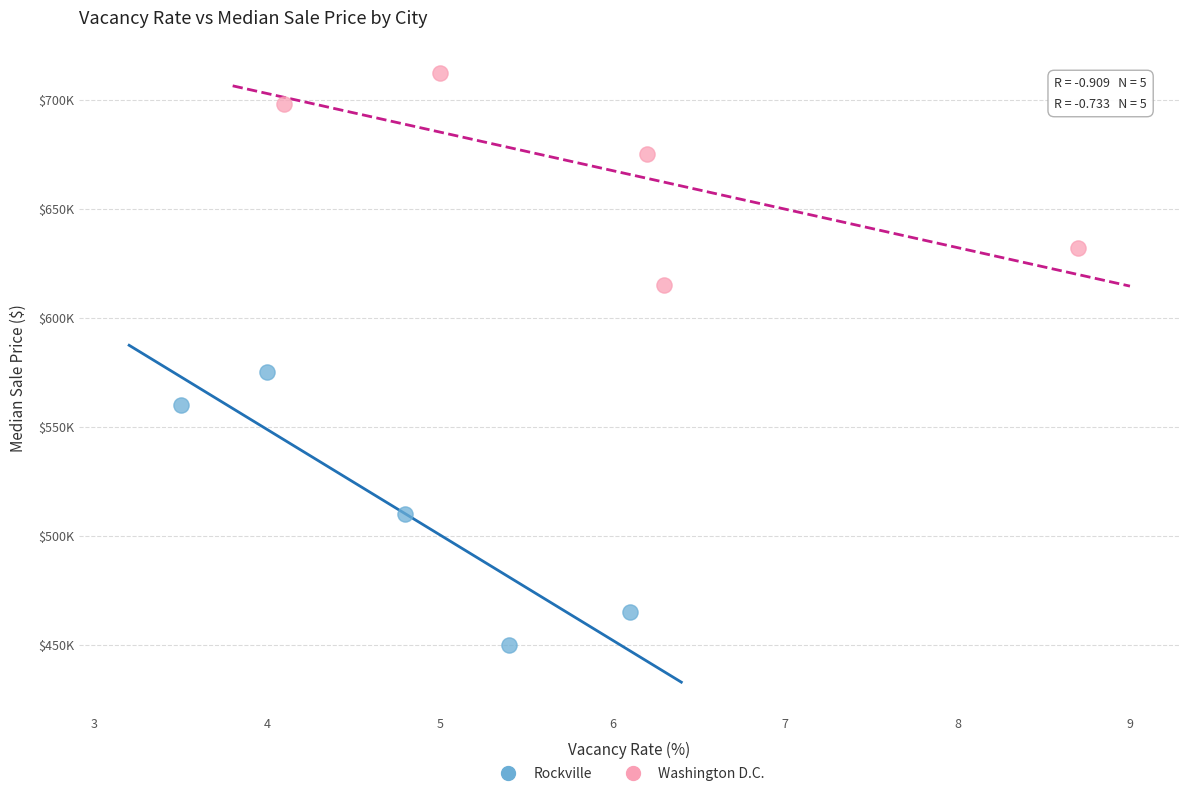

Which series reaches the minimum Y coordinate?

Rockville